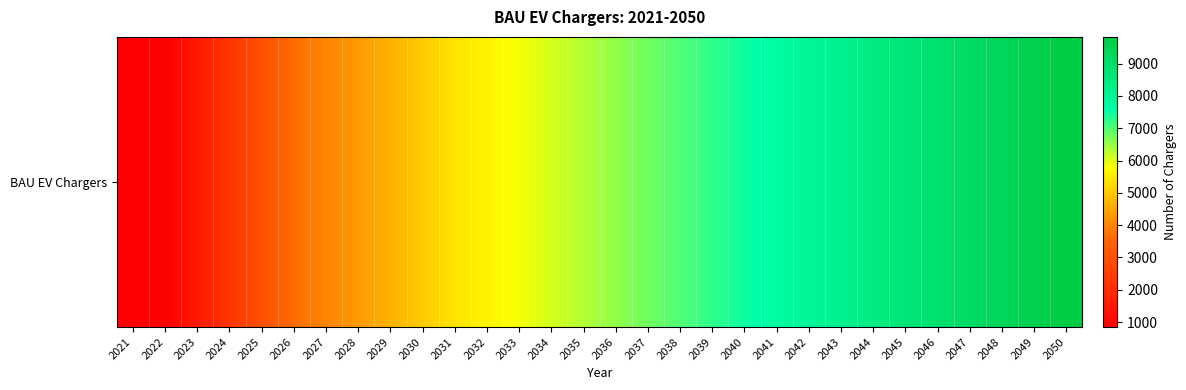

What is the ratio of the value at 2049 to the value at 2023?

6.2